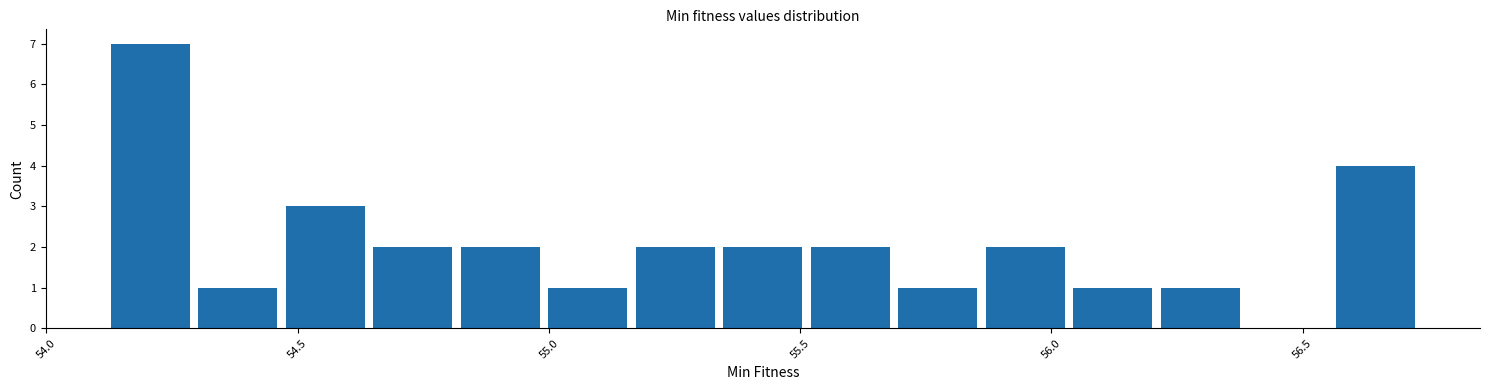

Read against the x-axis, roughly where is the centre of the tallest bar?

54.20